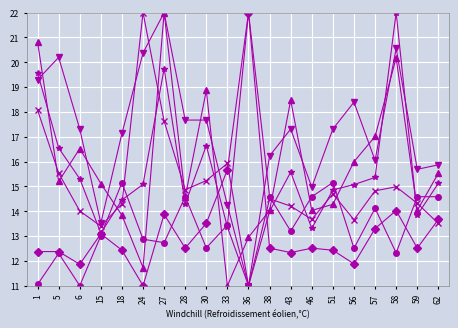

What is the maximum value shown in the chart?

22.0